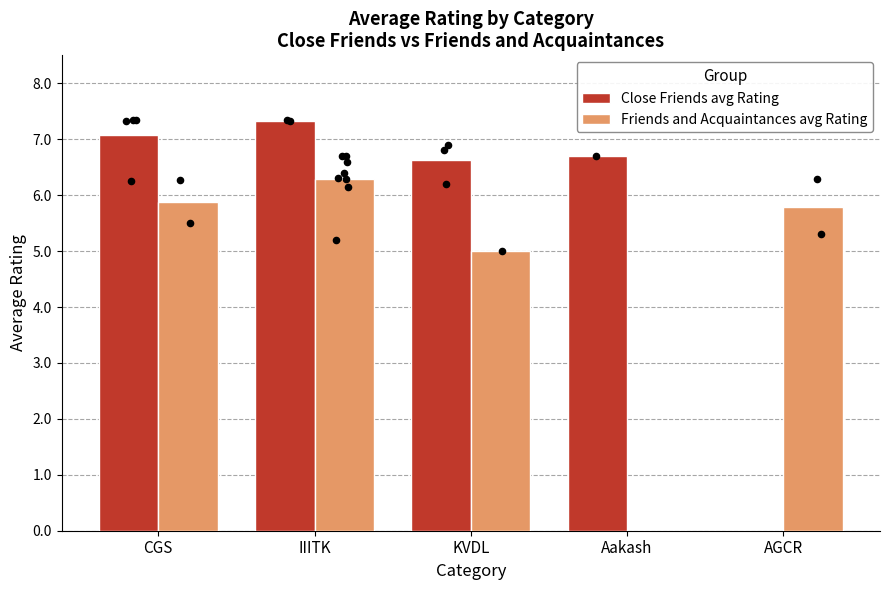

Is the value of Close Friends avg Rating at IIITK greater than the value of Friends and Acquaintances avg Rating at IIITK?

Yes